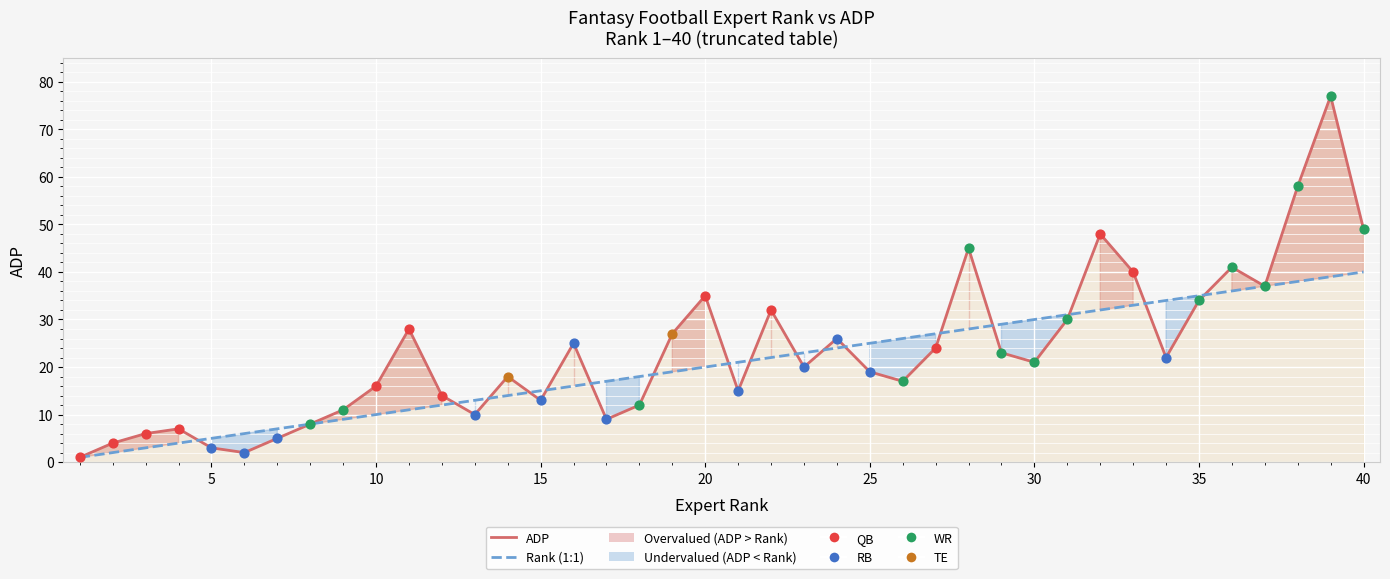

Which series reaches the maximum Y coordinate?

ADP